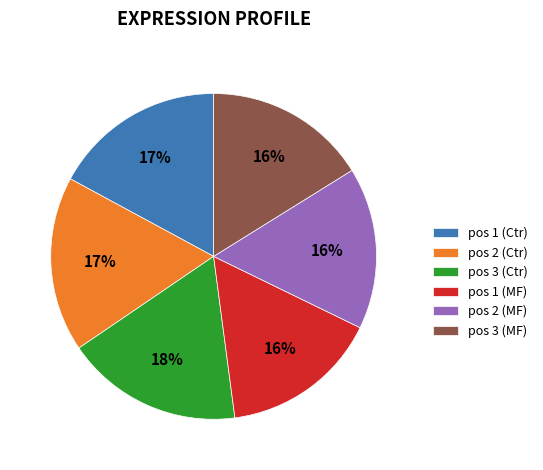

The pos 1 (Ctr) slice represents 3% of the pie. True or false?

False